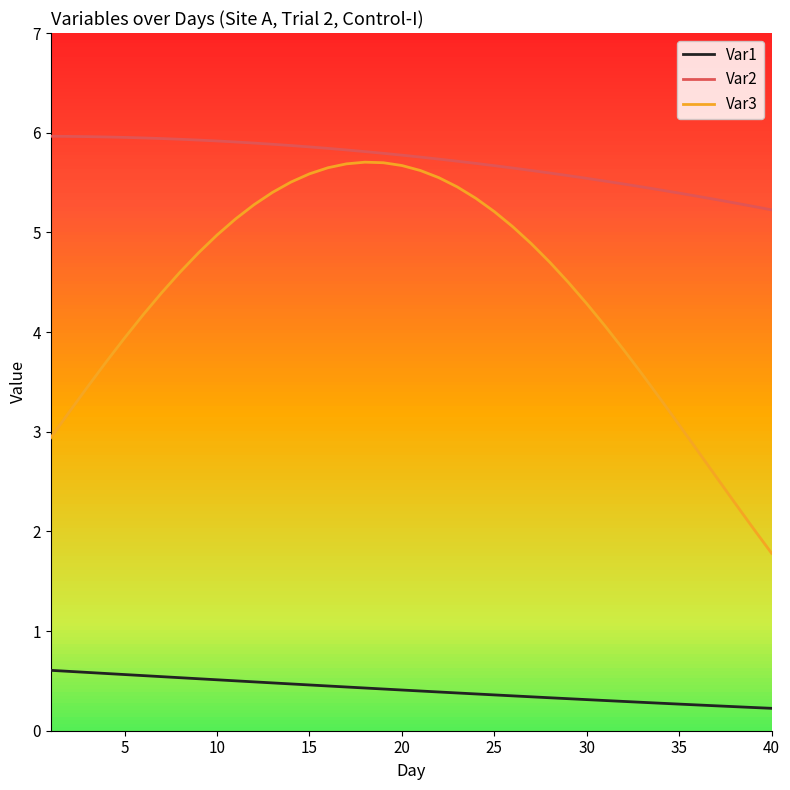

Rank the series by their maximum value, from highest to lowest.

Var2, Var3, Var1